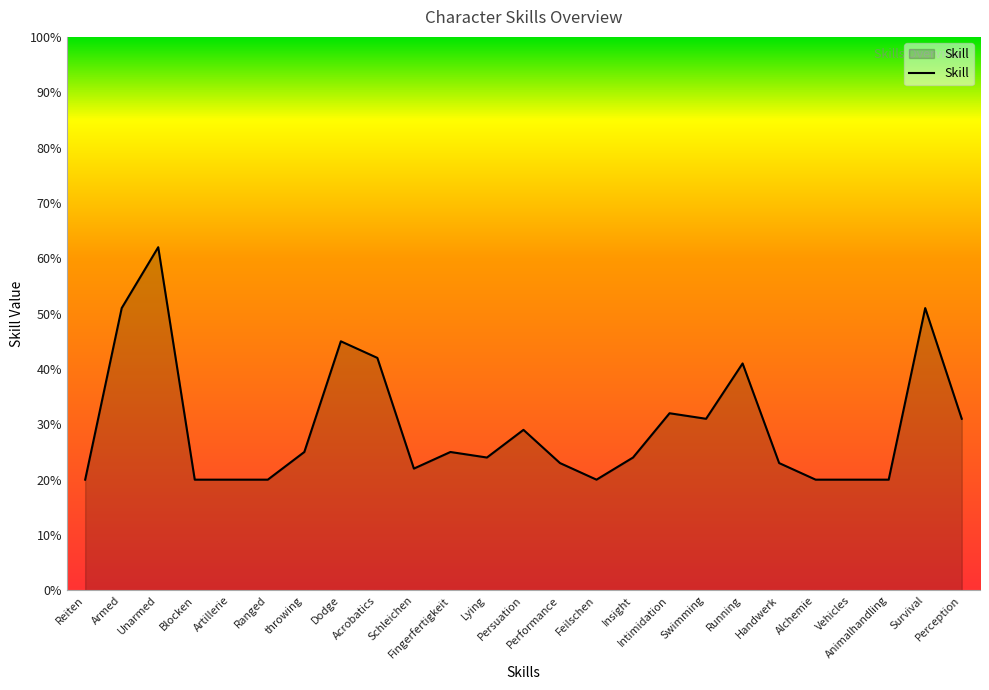

What is the minimum value shown in the chart?

20